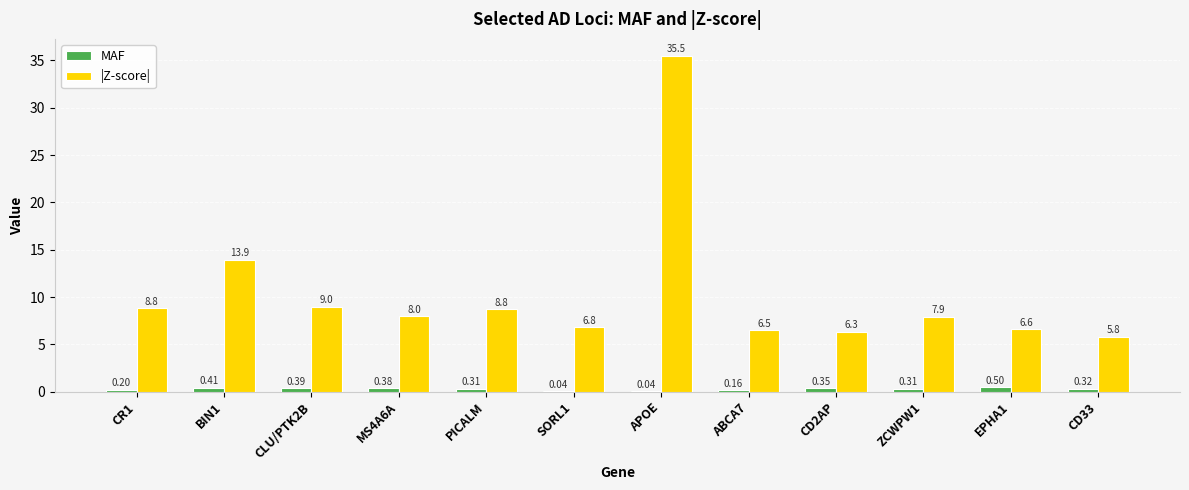

What is the total value across all series at SORL1?

6.8